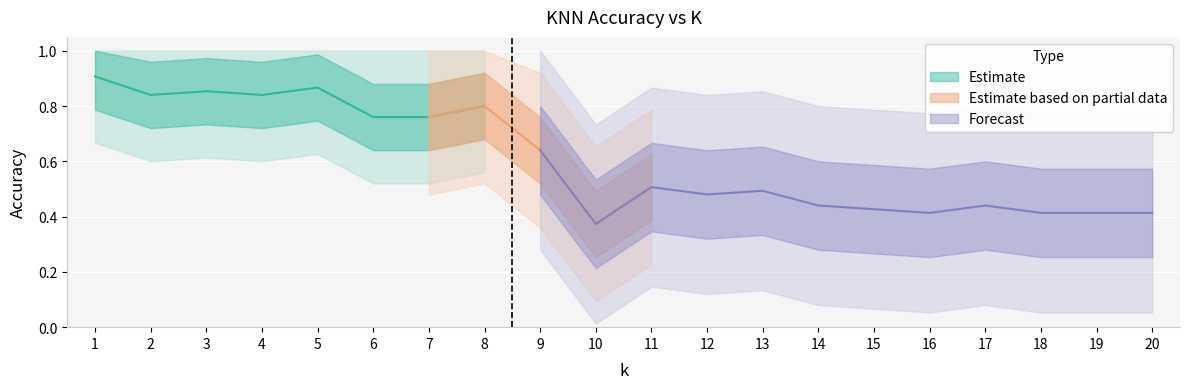

List the labels in order of value, smallest first.

10, 16, 18, 19, 20, 15, 14, 17, 12, 13, 11, 9, 6, 7, 8, 2, 4, 3, 5, 1